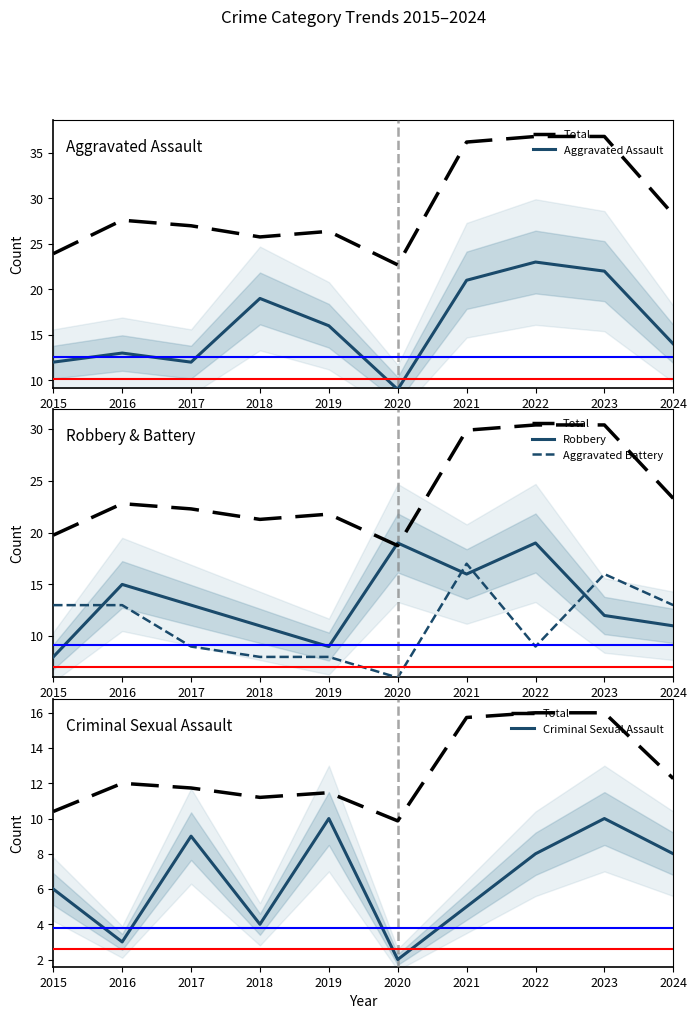

Which category has the lowest value in the Aggravated Assault series?

2020